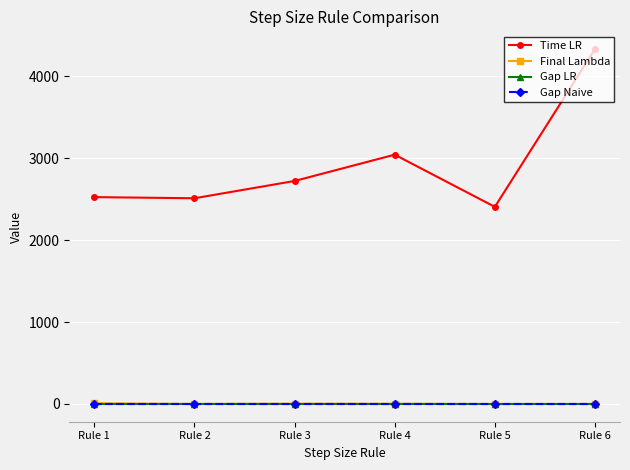

What is the total value across all series at Rule 2?

2511.5